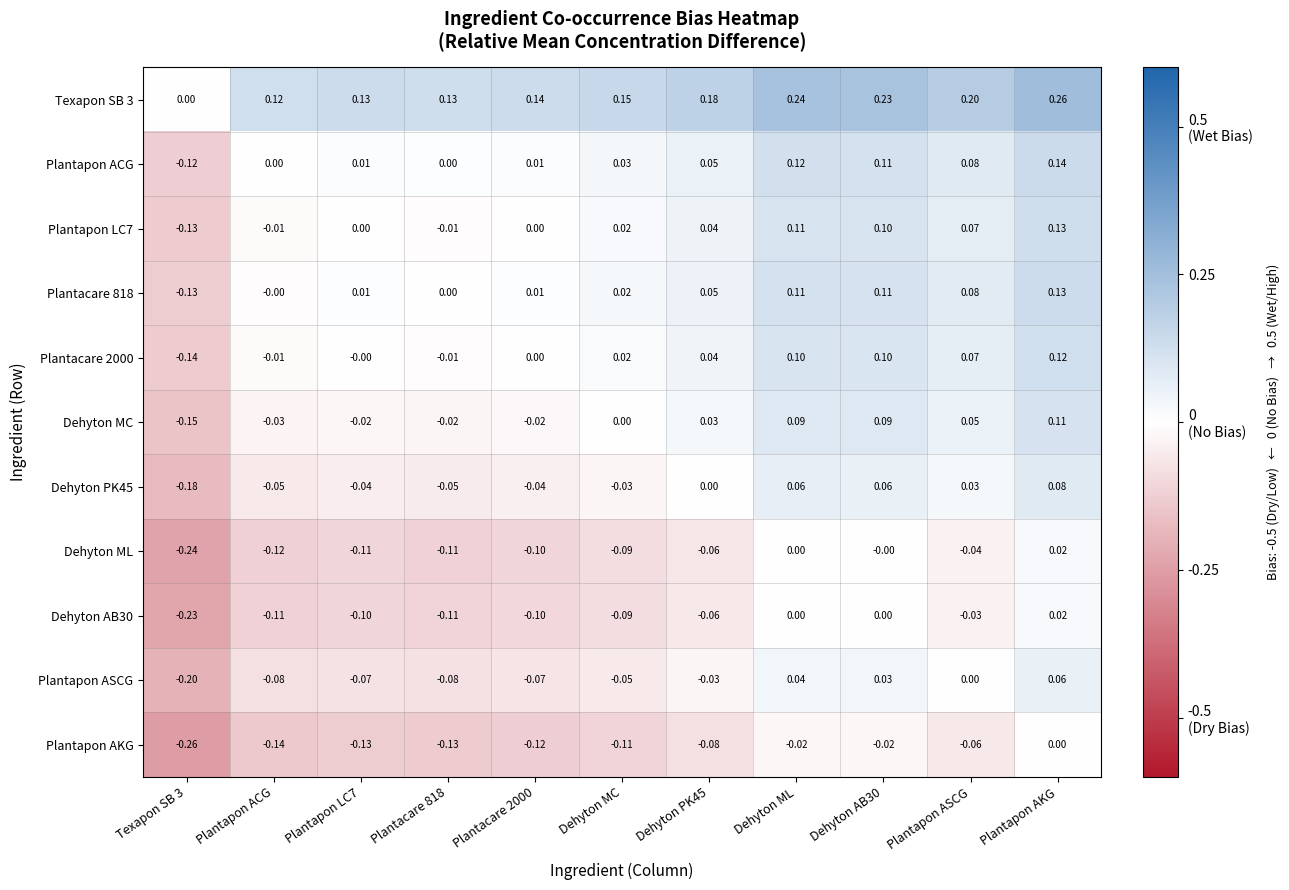

How many data points does each series have?

11